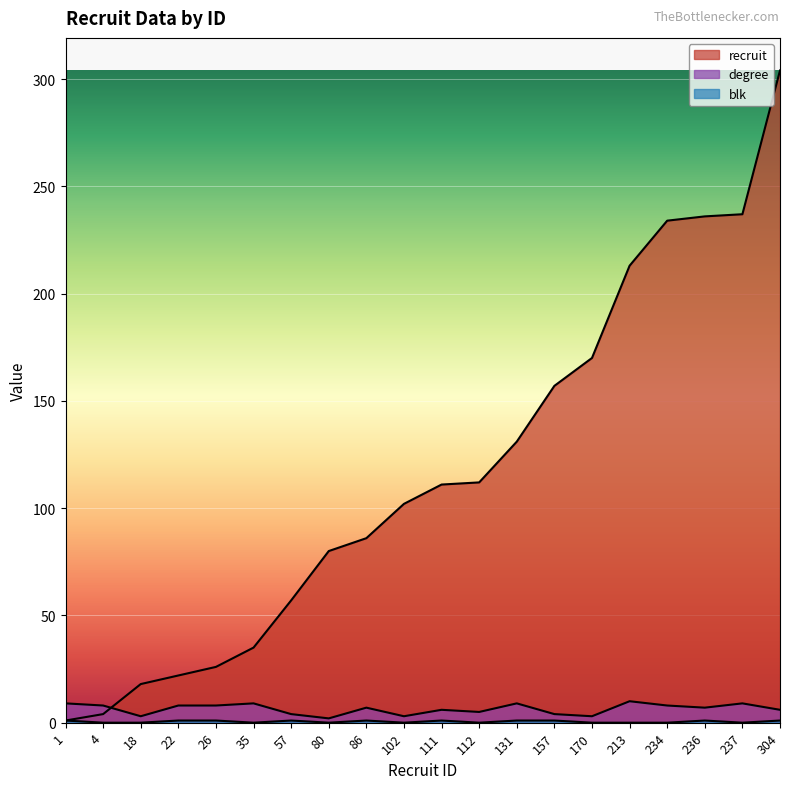

Reading left to right, extract all data points from this chart.

recruit: 1	4	18	22	26	35	57	80	86	102	111	112	131	157	170	213	234	236	237	304
degree: 9	8	3	8	8	9	4	2	7	3	6	5	9	4	3	10	8	7	9	6
blk: 1	0	0	1	1	0	1	0	1	0	1	0	1	1	0	0	0	1	0	1